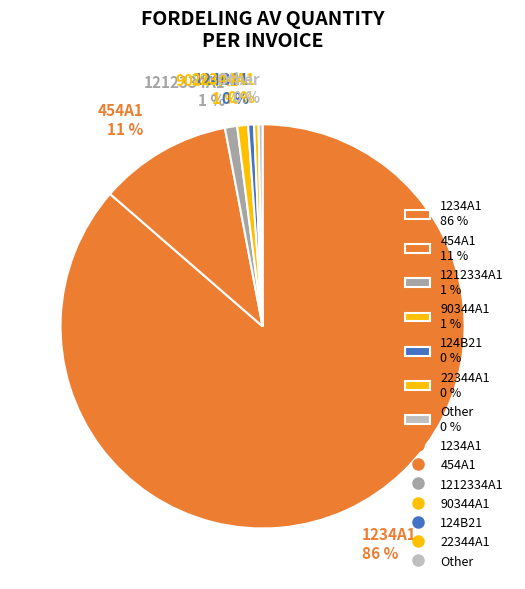

Which category accounts for the majority?

1234A1 86 %